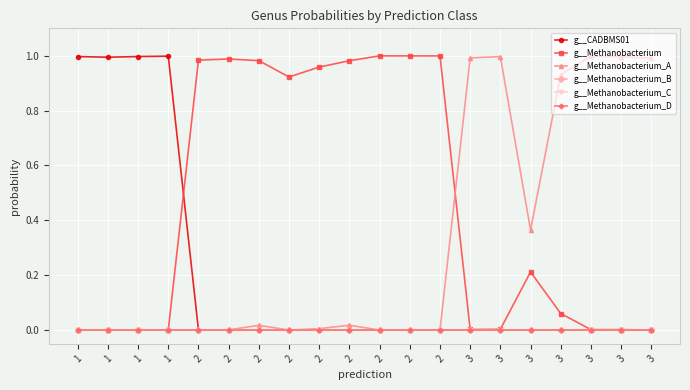

How many lines are shown in the chart?

6